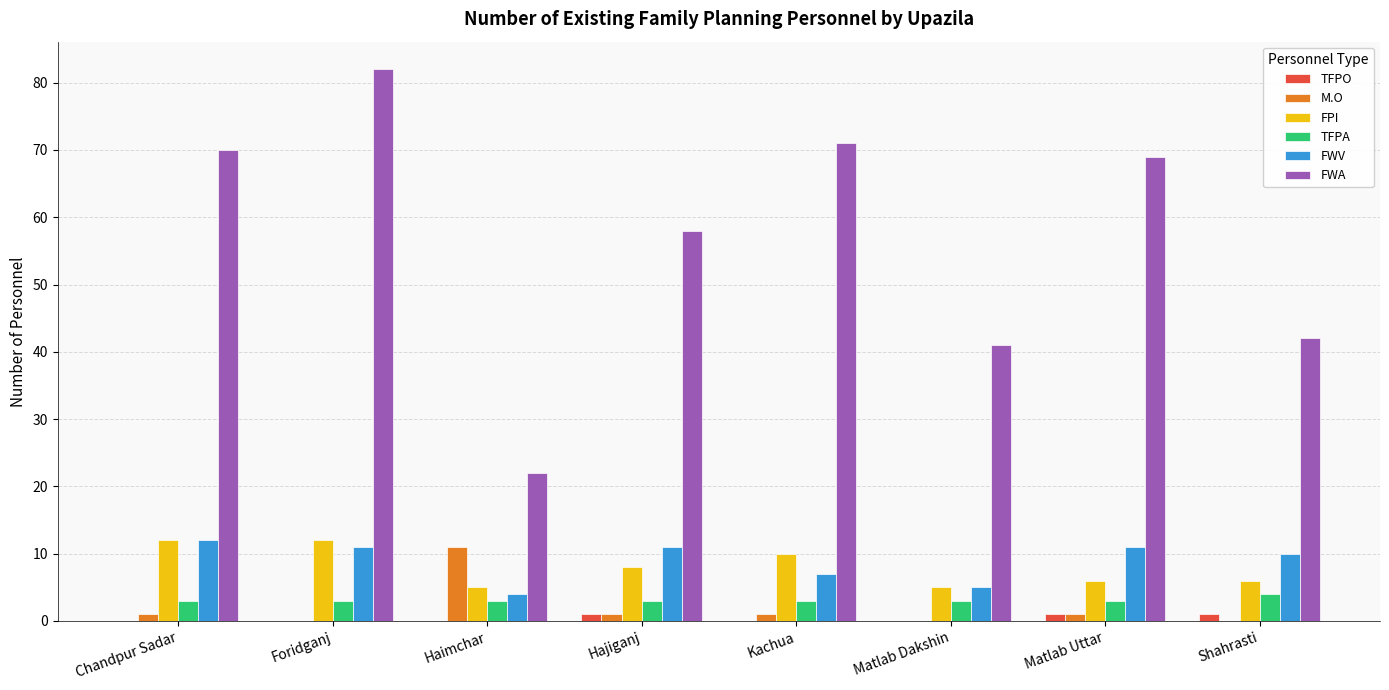

Reading right to left, what are all the values shown in this chart?

TFPO: 1	1	0	0	1	0	0	0
M.O: 0	1	0	1	1	11	0	1
FPI: 6	6	5	10	8	5	12	12
TFPA: 4	3	3	3	3	3	3	3
FWV: 10	11	5	7	11	4	11	12
FWA: 42	69	41	71	58	22	82	70